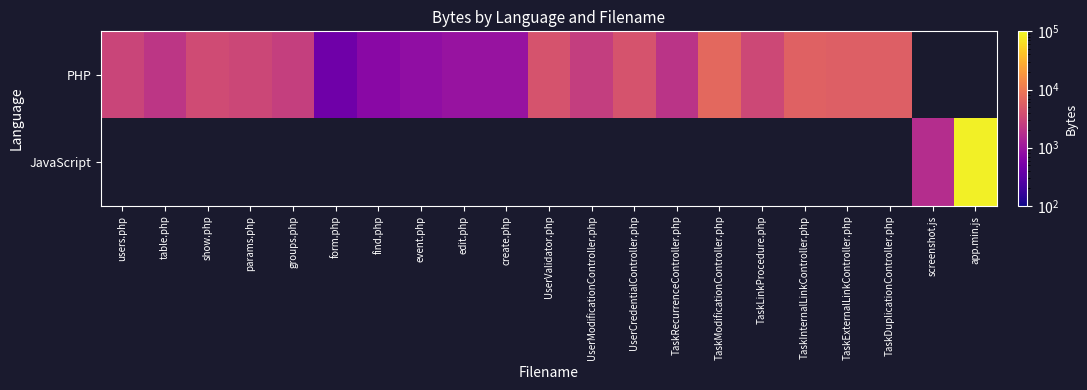

How many values in the PHP series exceed 3170?

8